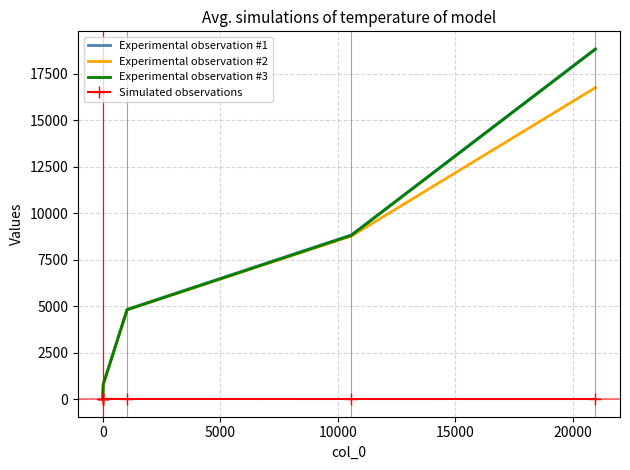

How many lines are shown in the chart?

4